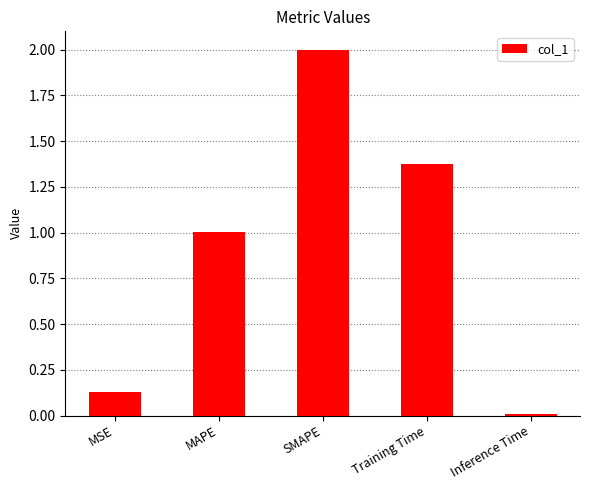

Read the value at MAPE.

1.0